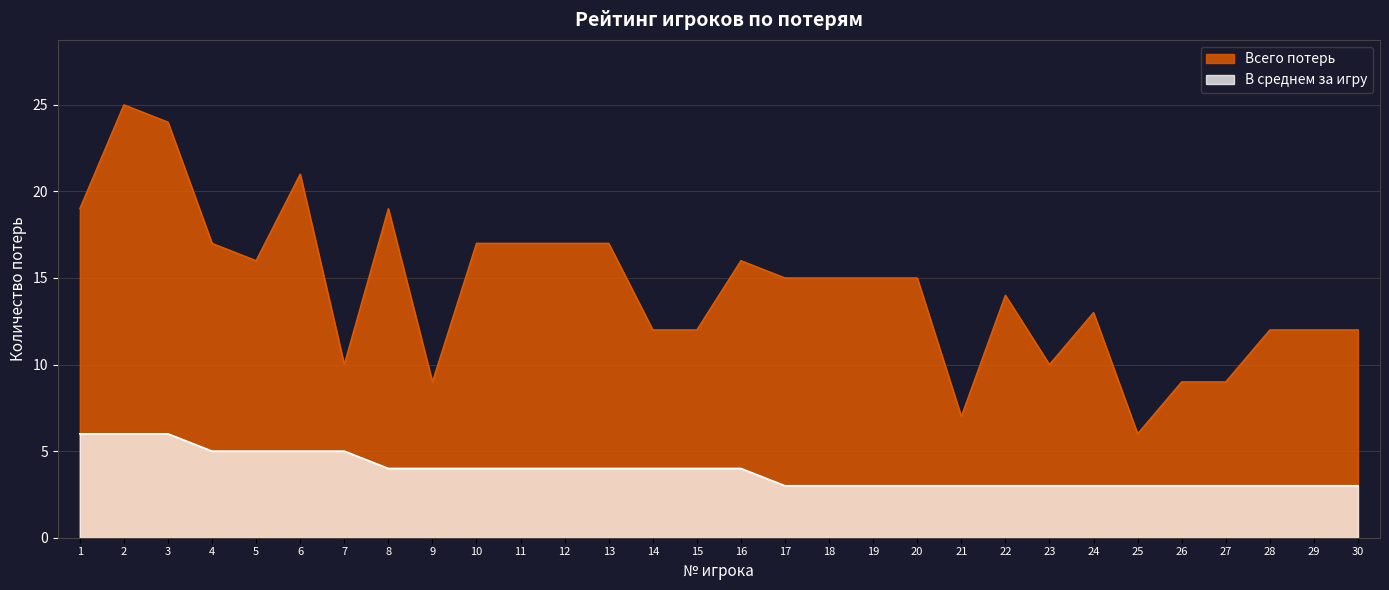

Reading left to right, transcribe all the data shown in this chart.

Всего потерь: 19	25	24	17	16	21	10	19	9	17	17	17	17	12	12	16	15	15	15	15	7	14	10	13	6	9	9	12	12	12
В среднем за игру: 6	6	6	5	5	5	5	4	4	4	4	4	4	4	4	4	3	3	3	3	3	3	3	3	3	3	3	3	3	3